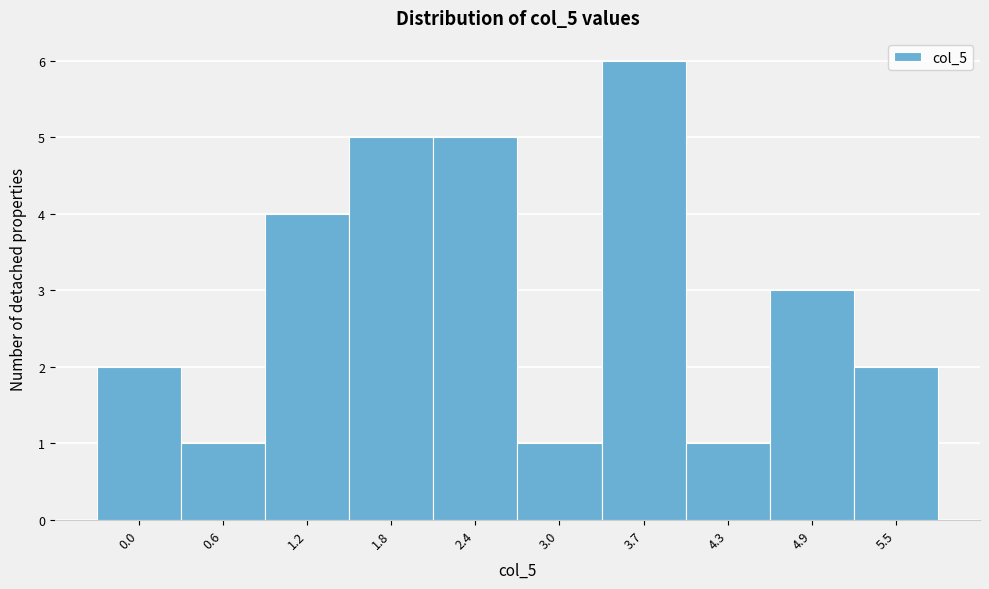

Reading left to right, what are all the values shown in this chart?

0.0=2	0.6=1	1.2=4	1.8=5	2.4=5	3.0=1	3.7=6	4.3=1	4.9=3	5.5=2